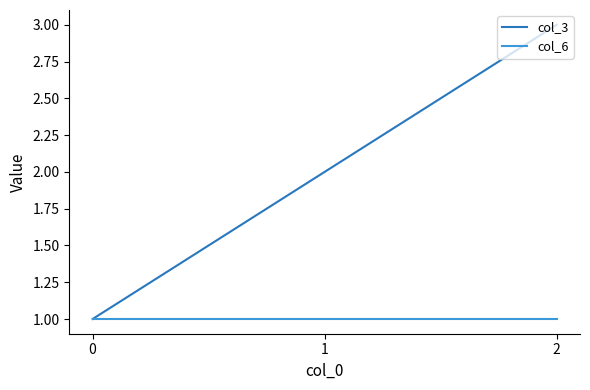

Reading right to left, transcribe all the data shown in this chart.

col_3: 3	2	1
col_6: 1	1	1